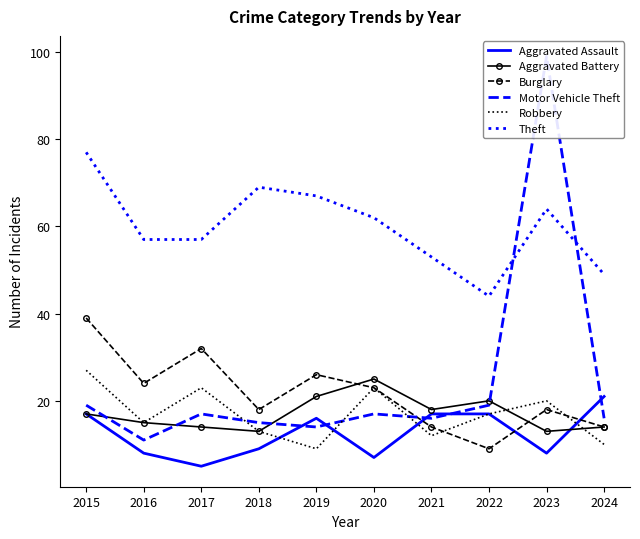

What is the value of the Robbery point at the 2nd from the left?

15